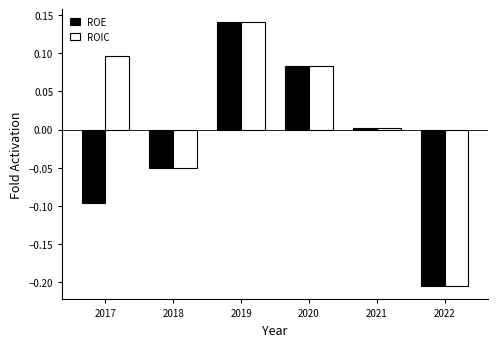

Count the number of data series in this chart.

2